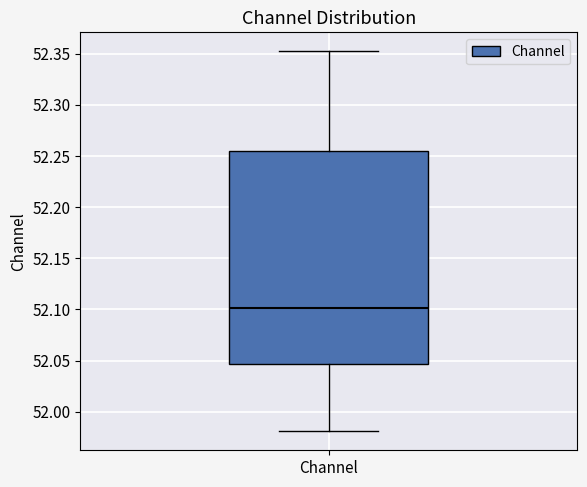

Read this box plot against the y-axis: the position of the median line, the range covered by the box, and the ends of both whiskers. The values are not printed on the chart, so give them approximately, as read against the axis.

median 52.100, box 52.045 to 52.255, whiskers 51.980 to 52.350